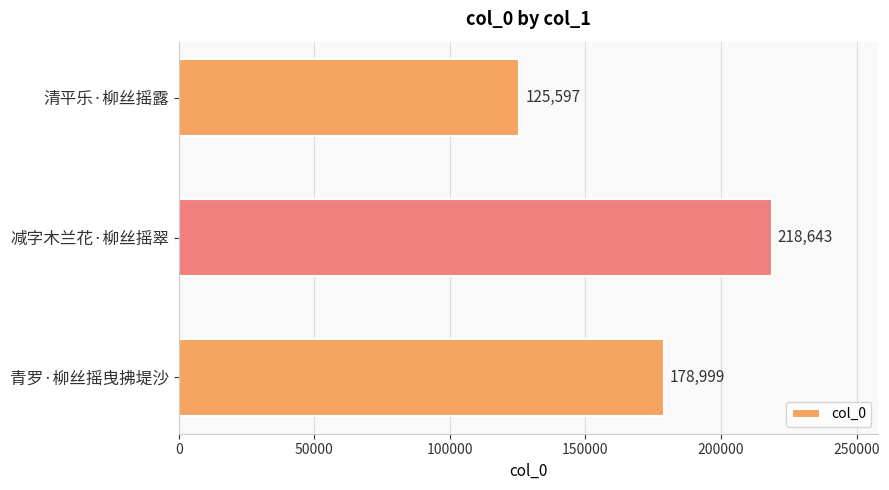

What is the maximum value shown in the chart?

218643